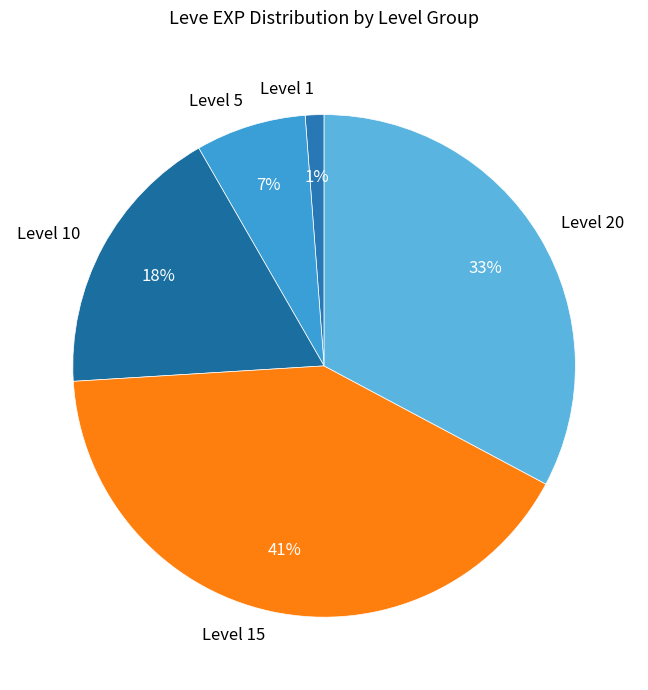

To the nearest percent, what is the combined percentage of Level 20 and Level 15?

74%